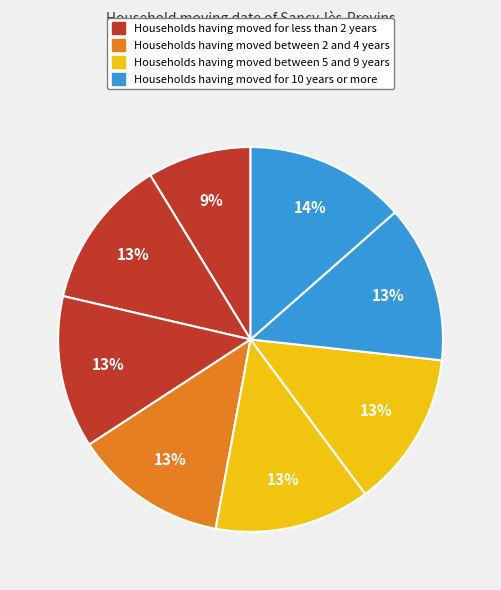

How many slices are in this pie chart?

8